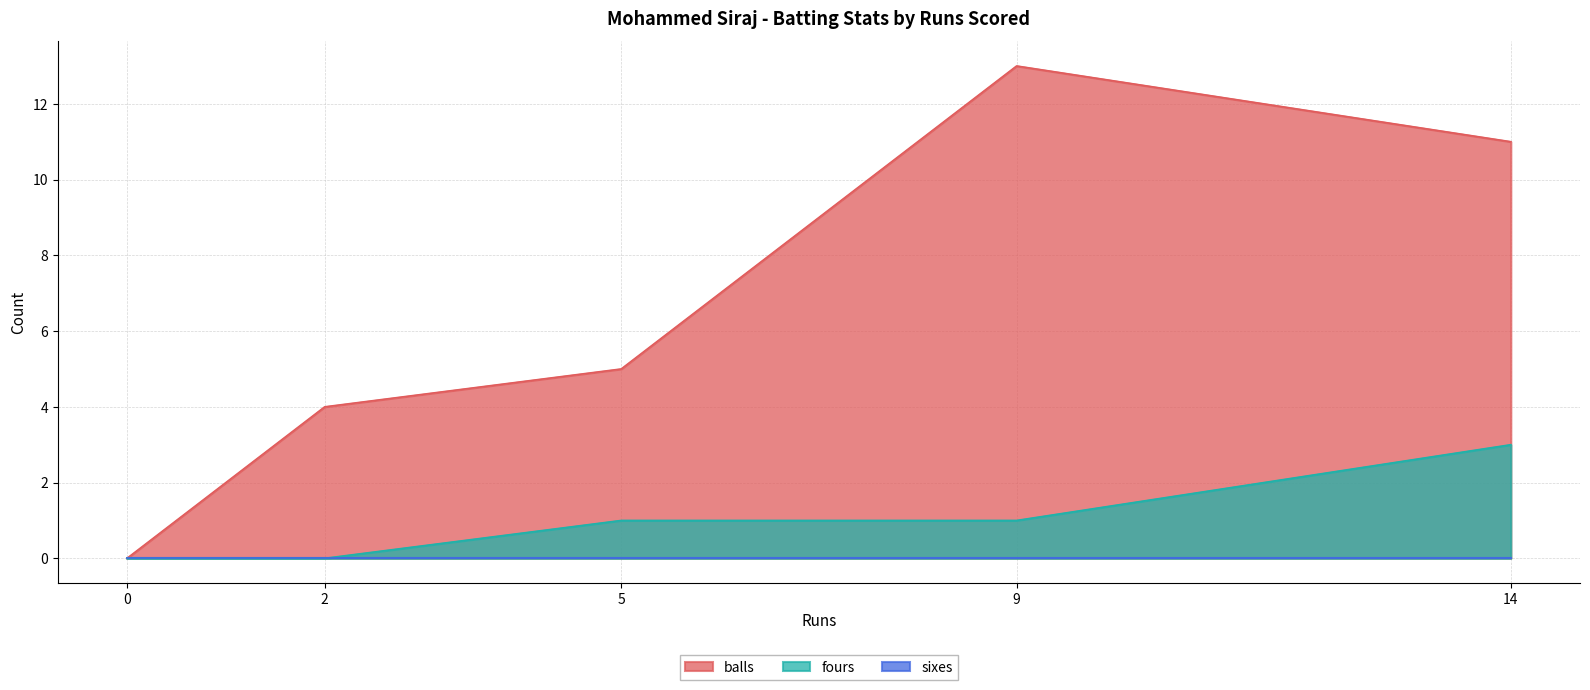

Is it true that fours equals 0 at 0?

True